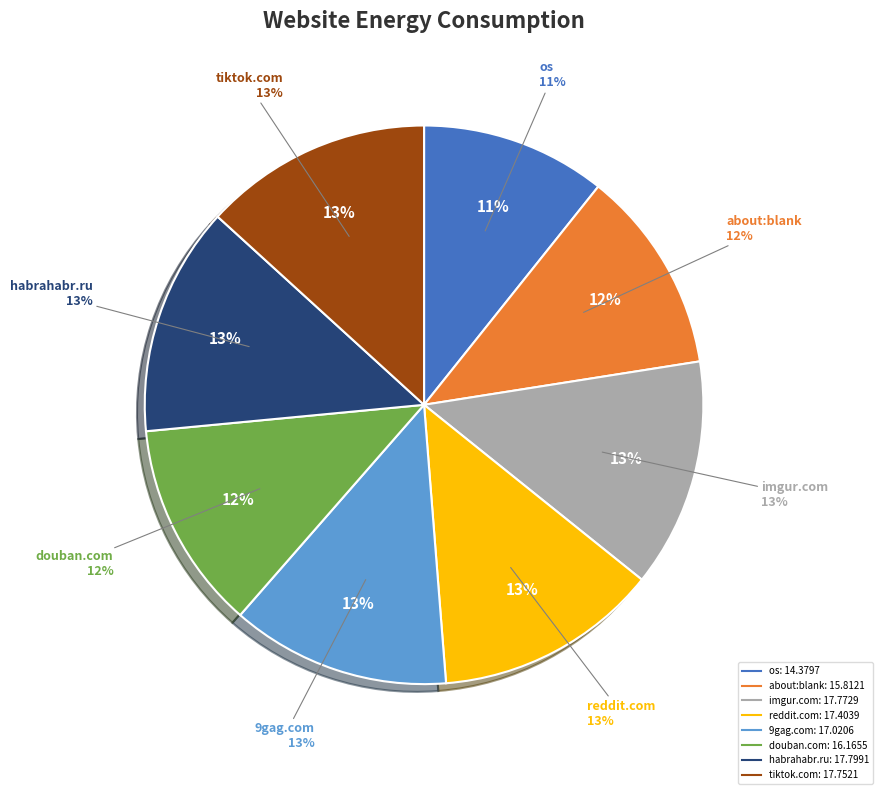

Is the sum of os and http://www.habrahabr.ru greater than half?

No